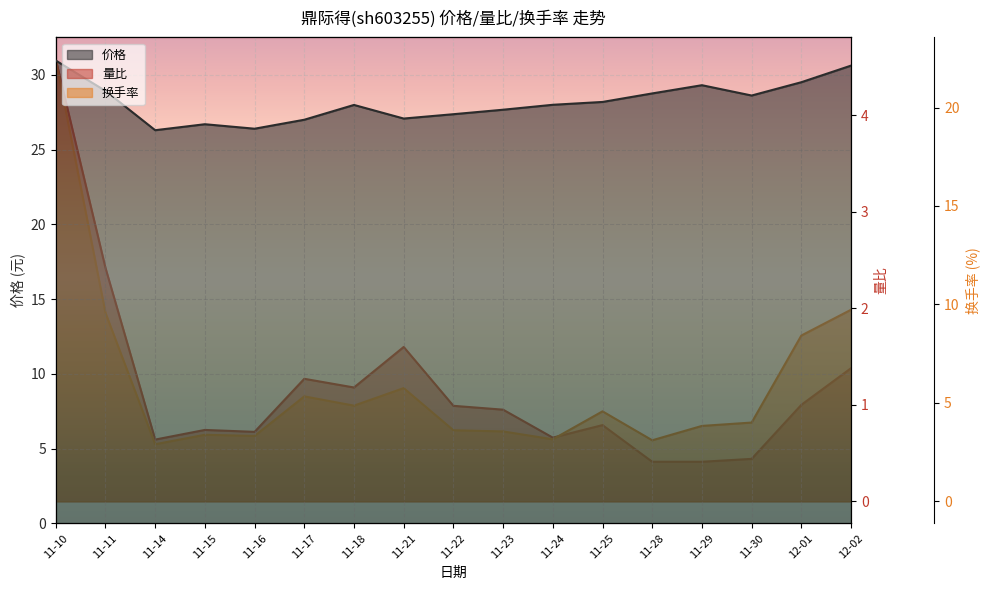

Which series has the widest spread of values?

换手率